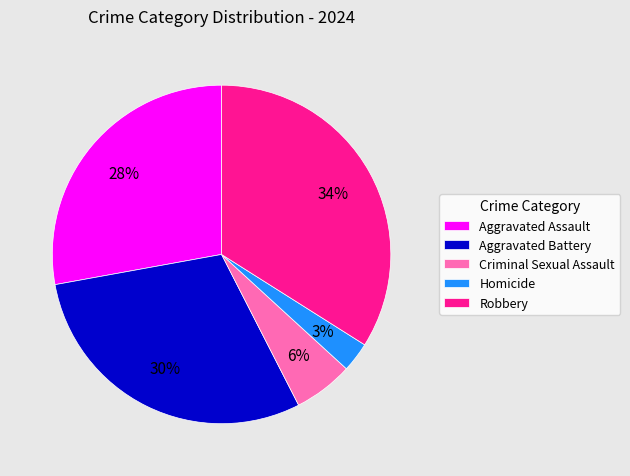

Rank the categories by value from lowest to highest.

Homicide, Criminal Sexual Assault, Aggravated Assault, Aggravated Battery, Robbery